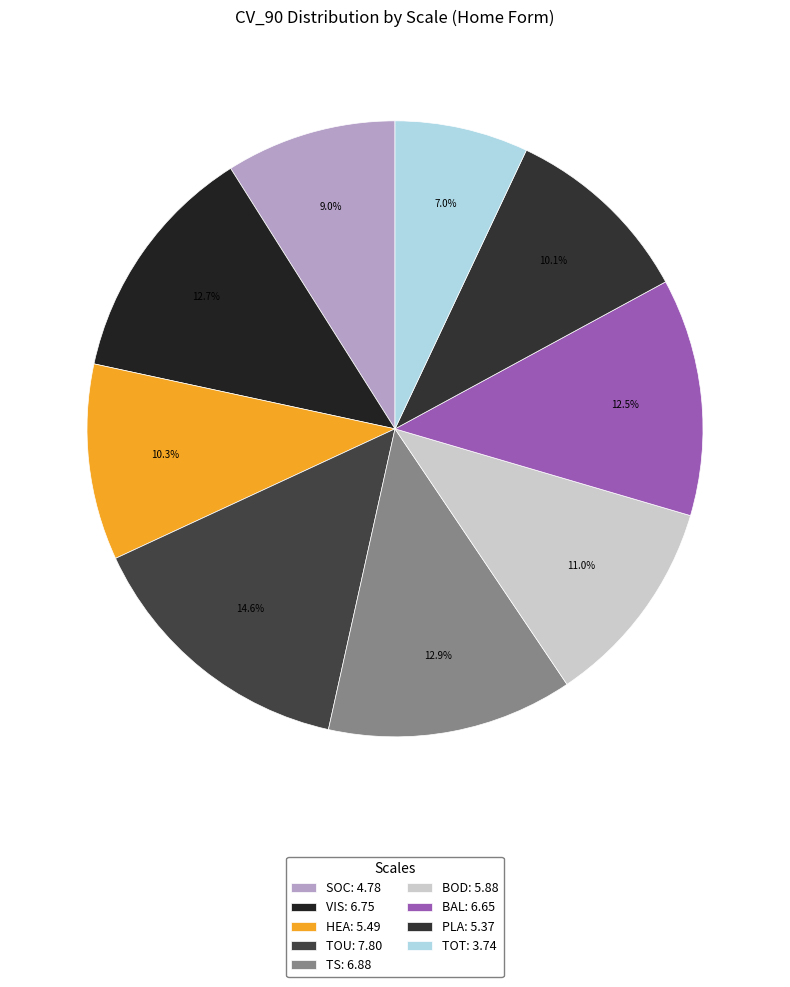

What percentage is NOT represented by BAL?

87.5%